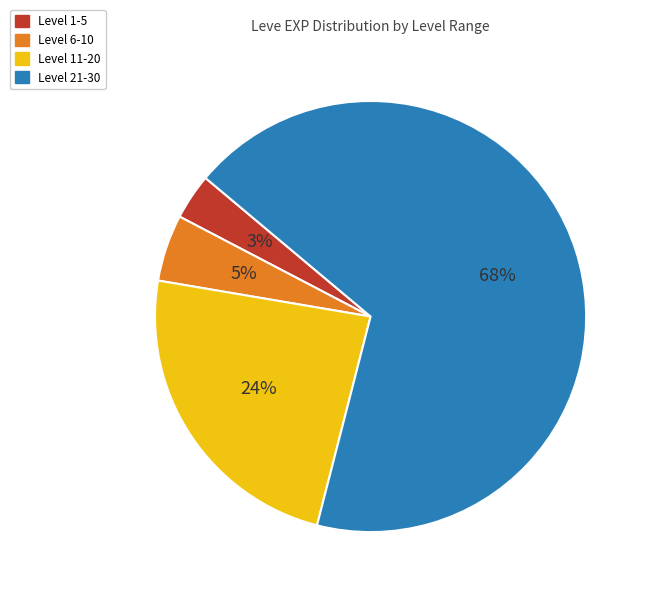

To the nearest percent, what is the average slice percentage?

25%